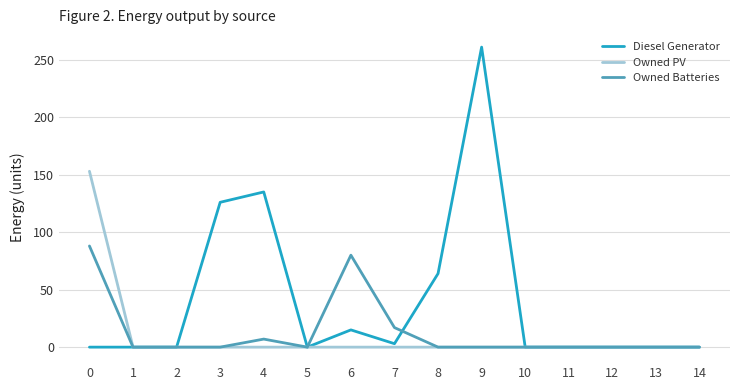

Which series has the largest total across all categories?

Diesel Generator